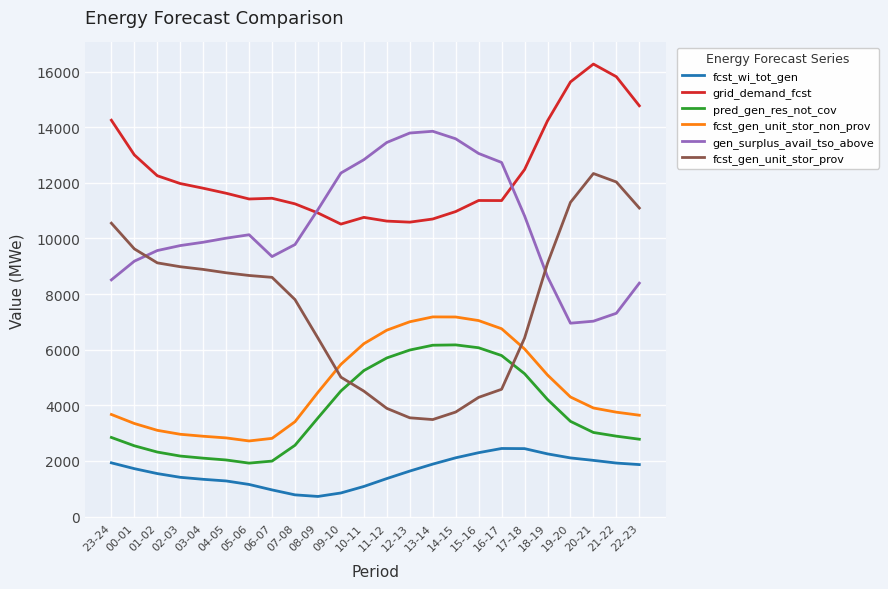

What is the sum of all pred_gen_res_not_cov values?

91185